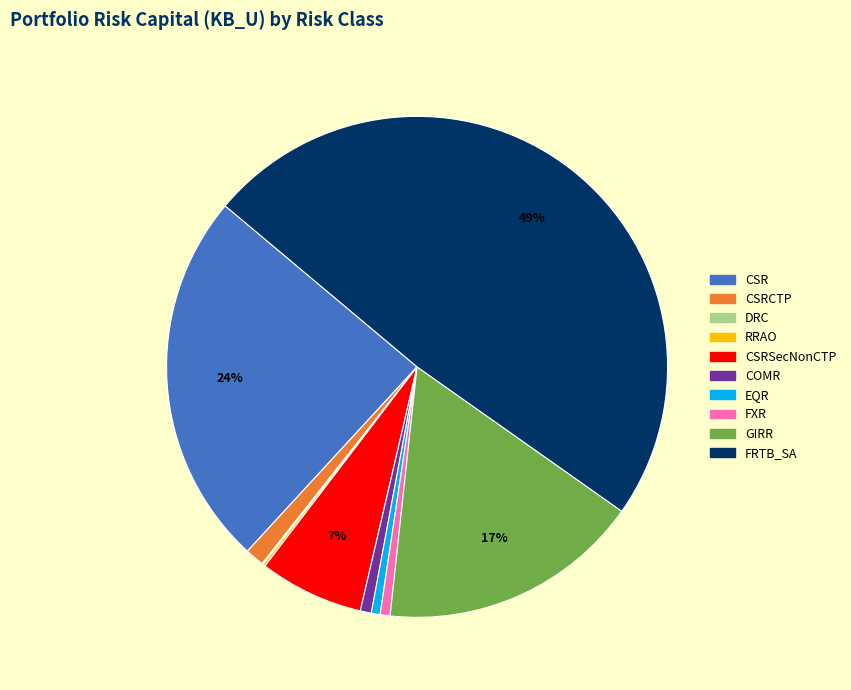

Is there any slice that represents more than half of the pie?

No